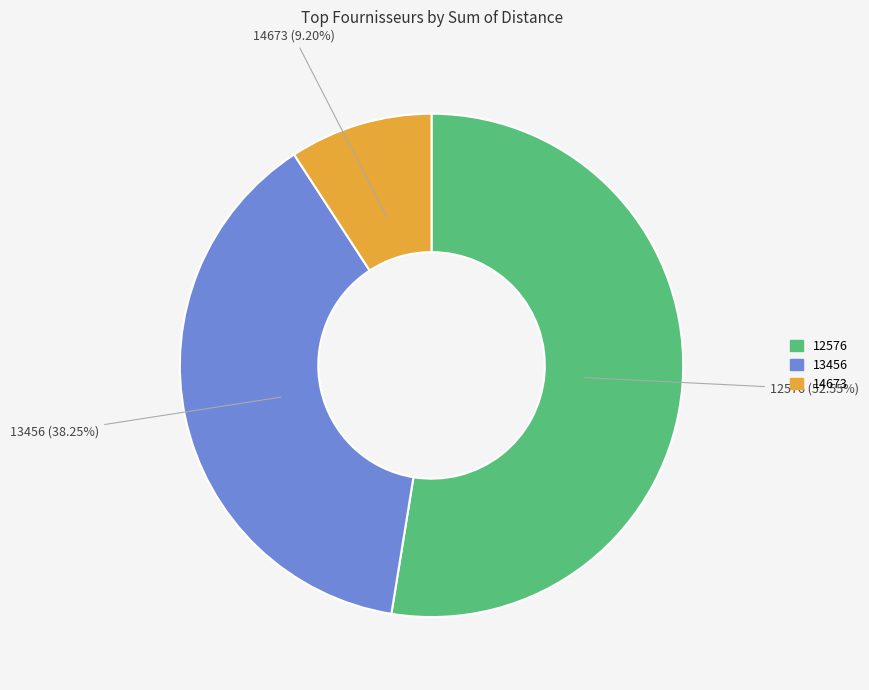

Does any single category account for the majority?

Yes